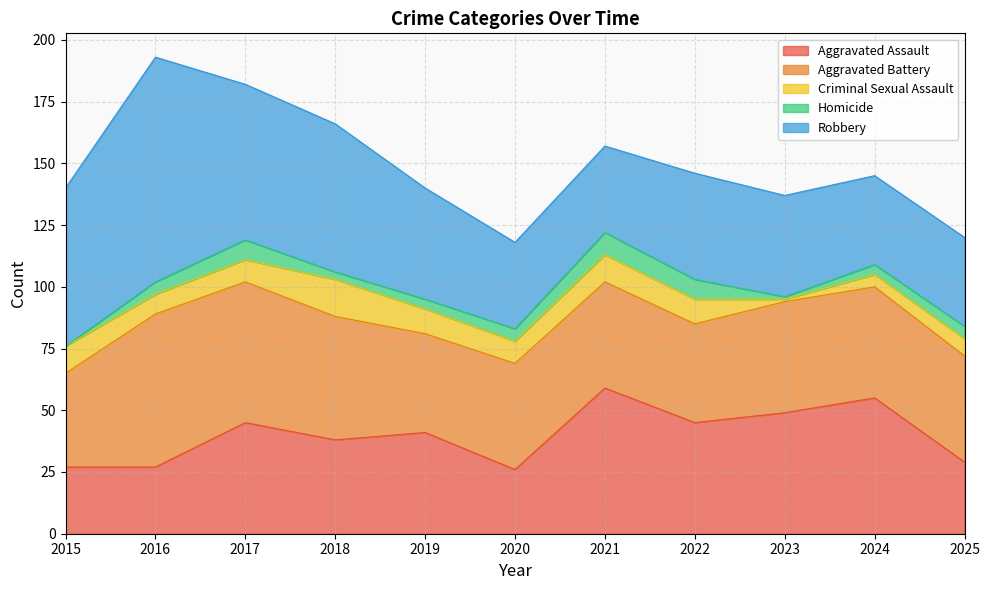

What is the sum of the Aggravated Battery values at 2021 and 2015?

81